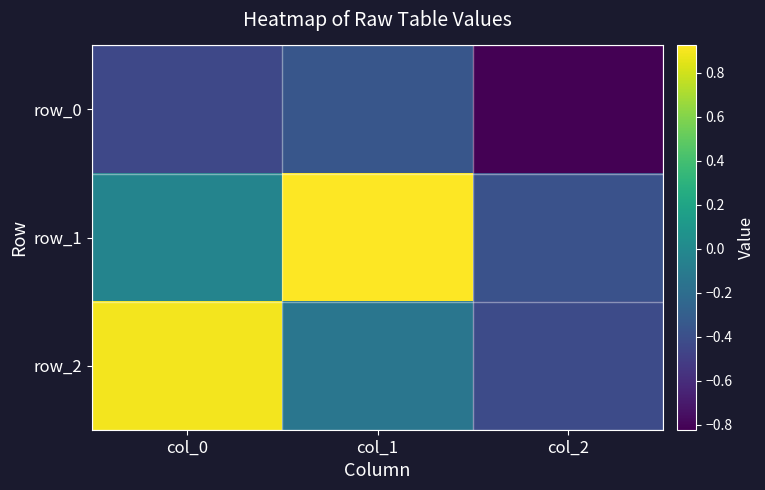

Reading left to right, list all the values displayed in this chart.

row_0: col_0=-0.4	col_1=-0.4	col_2=-0.8
row_1: col_0=-0.0	col_1=0.9	col_2=-0.4
row_2: col_0=0.9	col_1=-0.1	col_2=-0.4